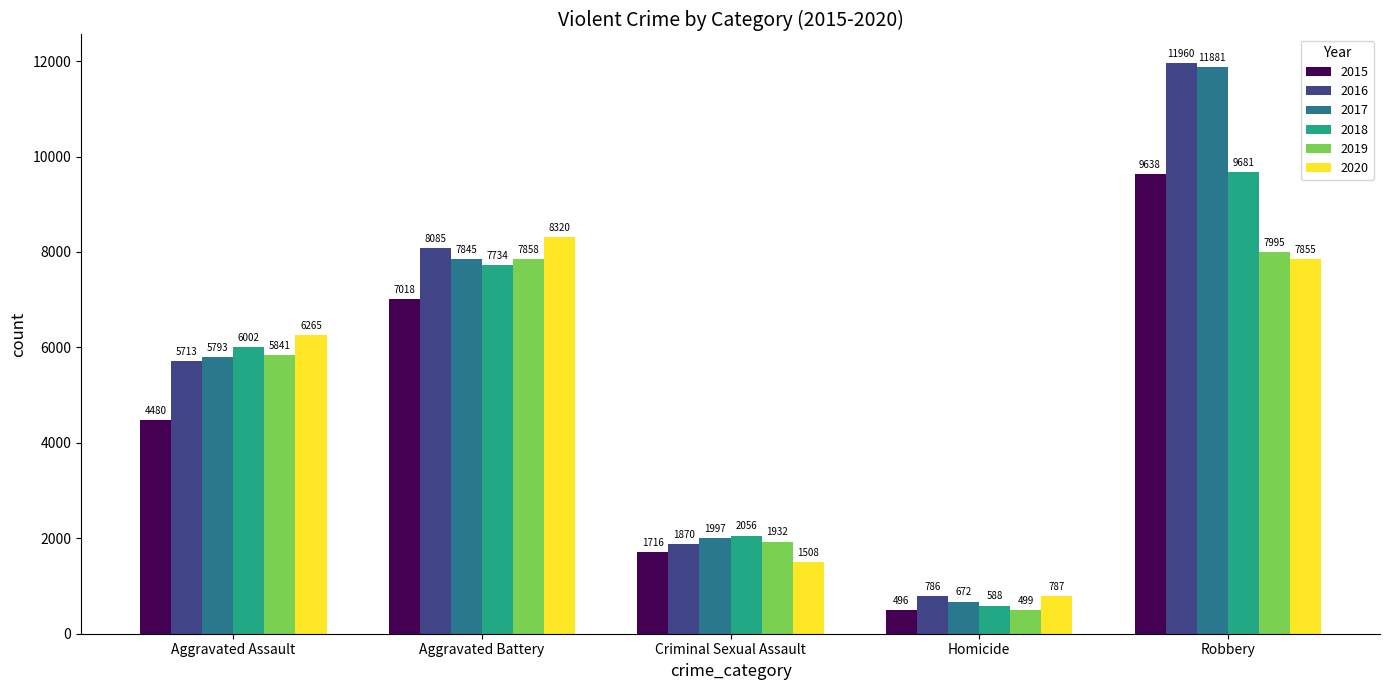

How many distinct data groups are displayed?

6